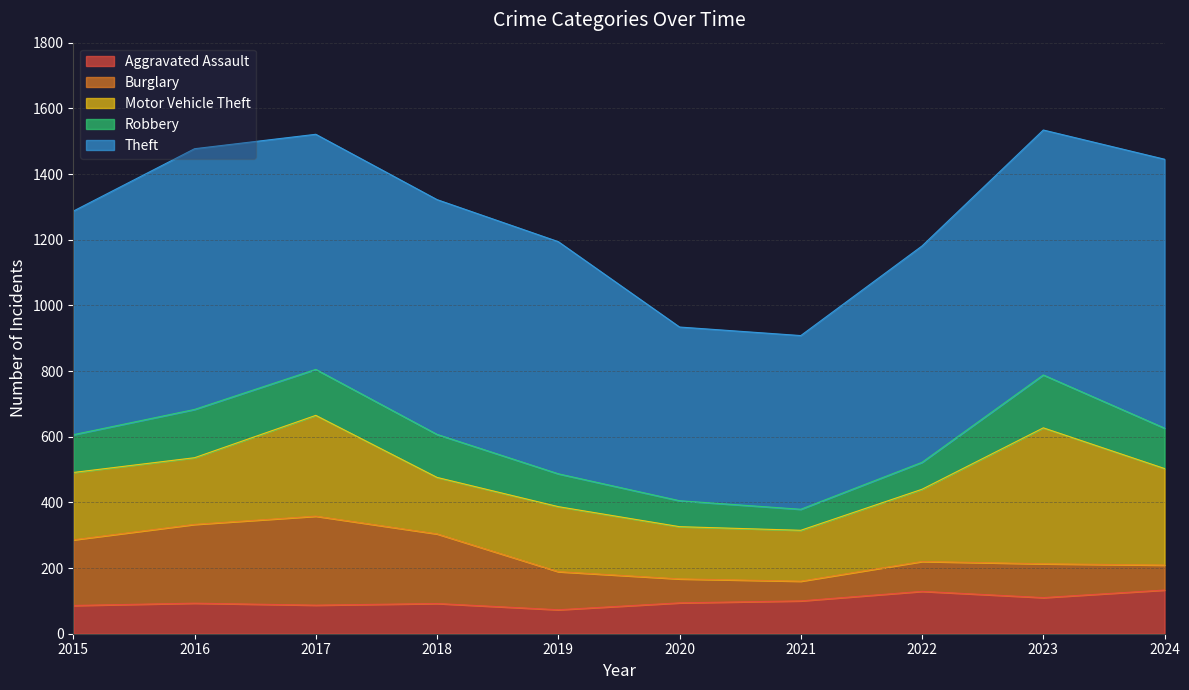

At which label does Theft first exceed 715?

2016